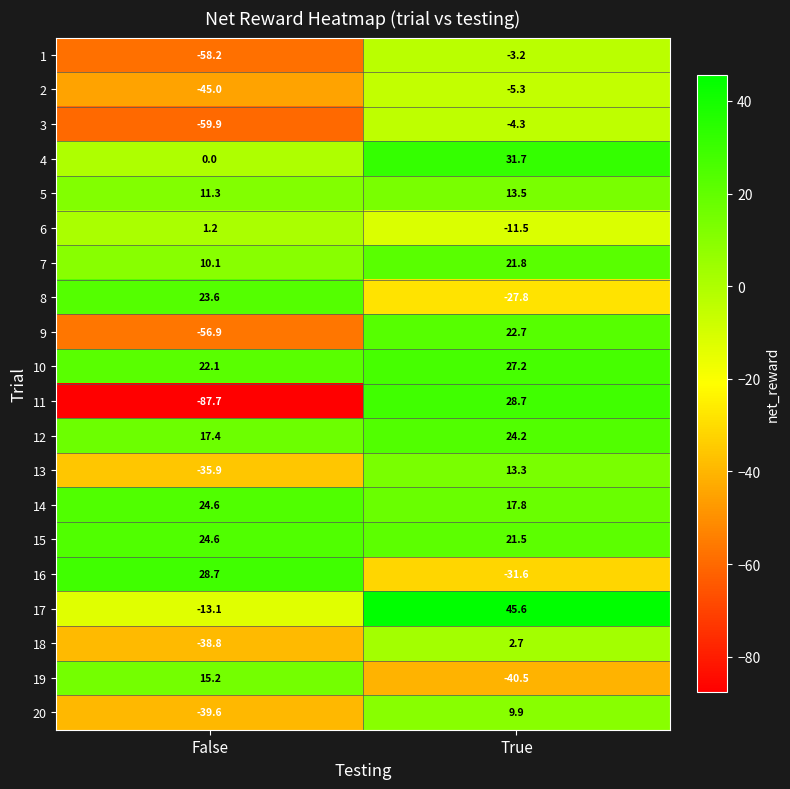

What value does the 16 series have at False?

28.7